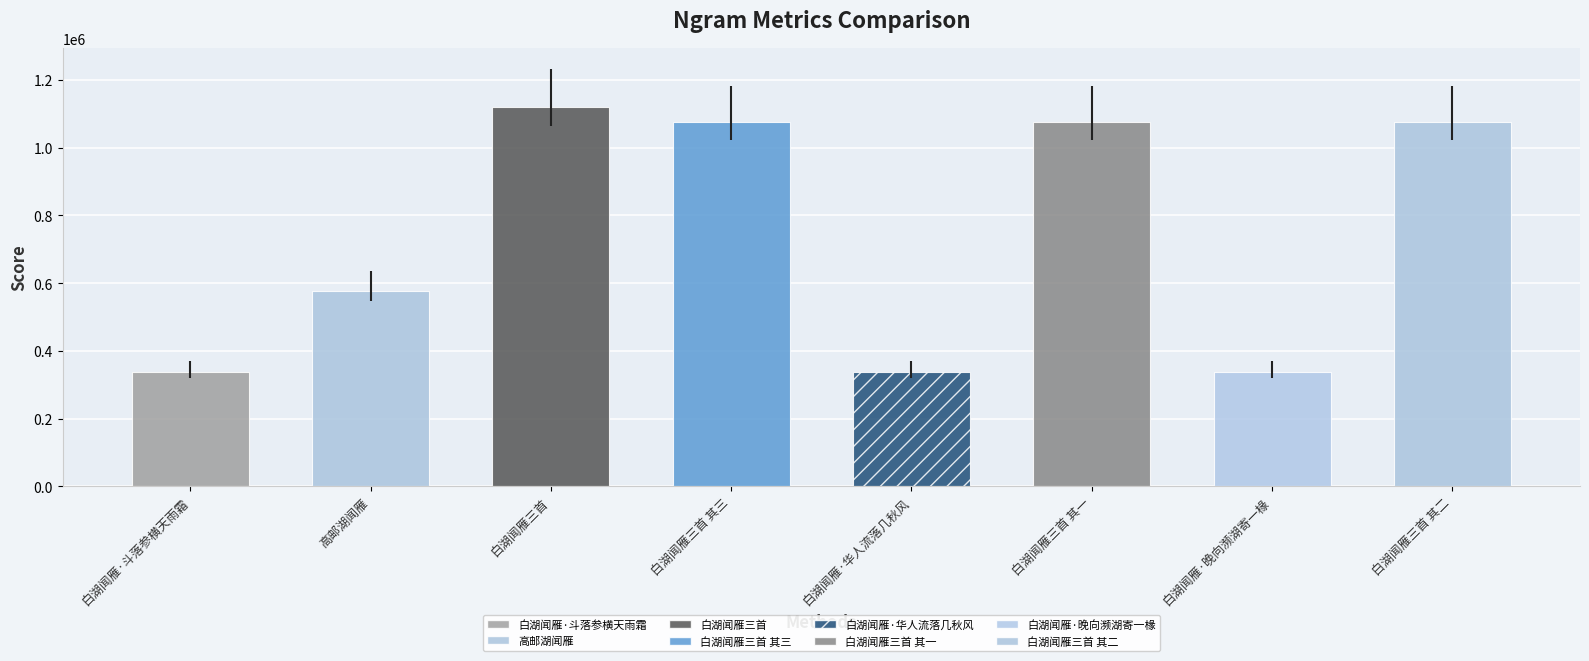

What is the smallest value displayed?

336756